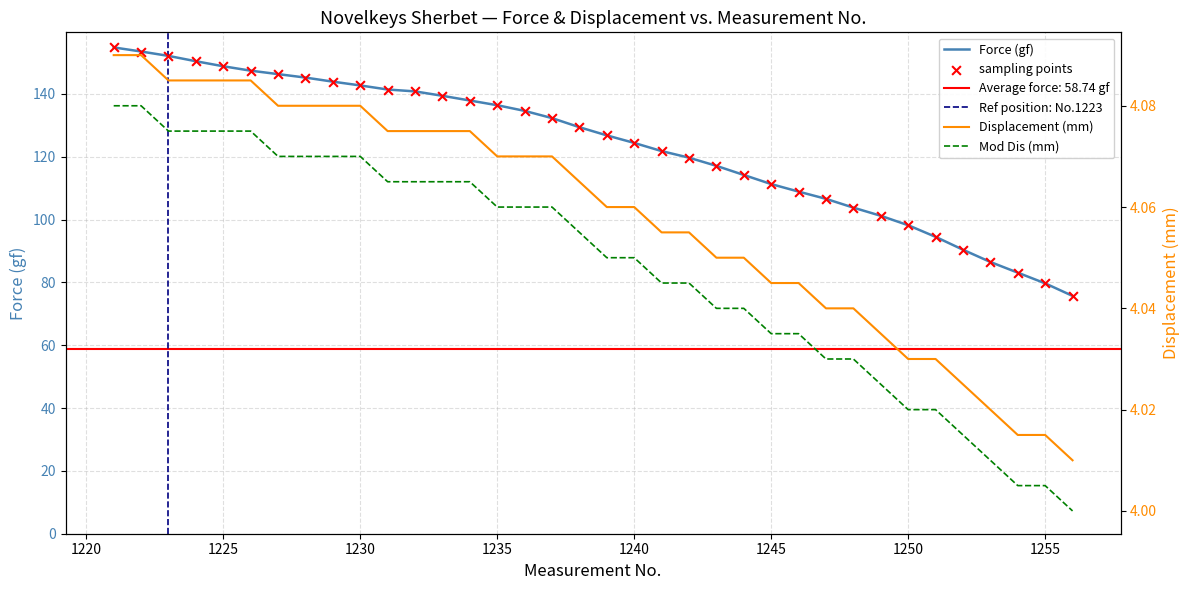

At how many categories does at least one series exceed 78?

35